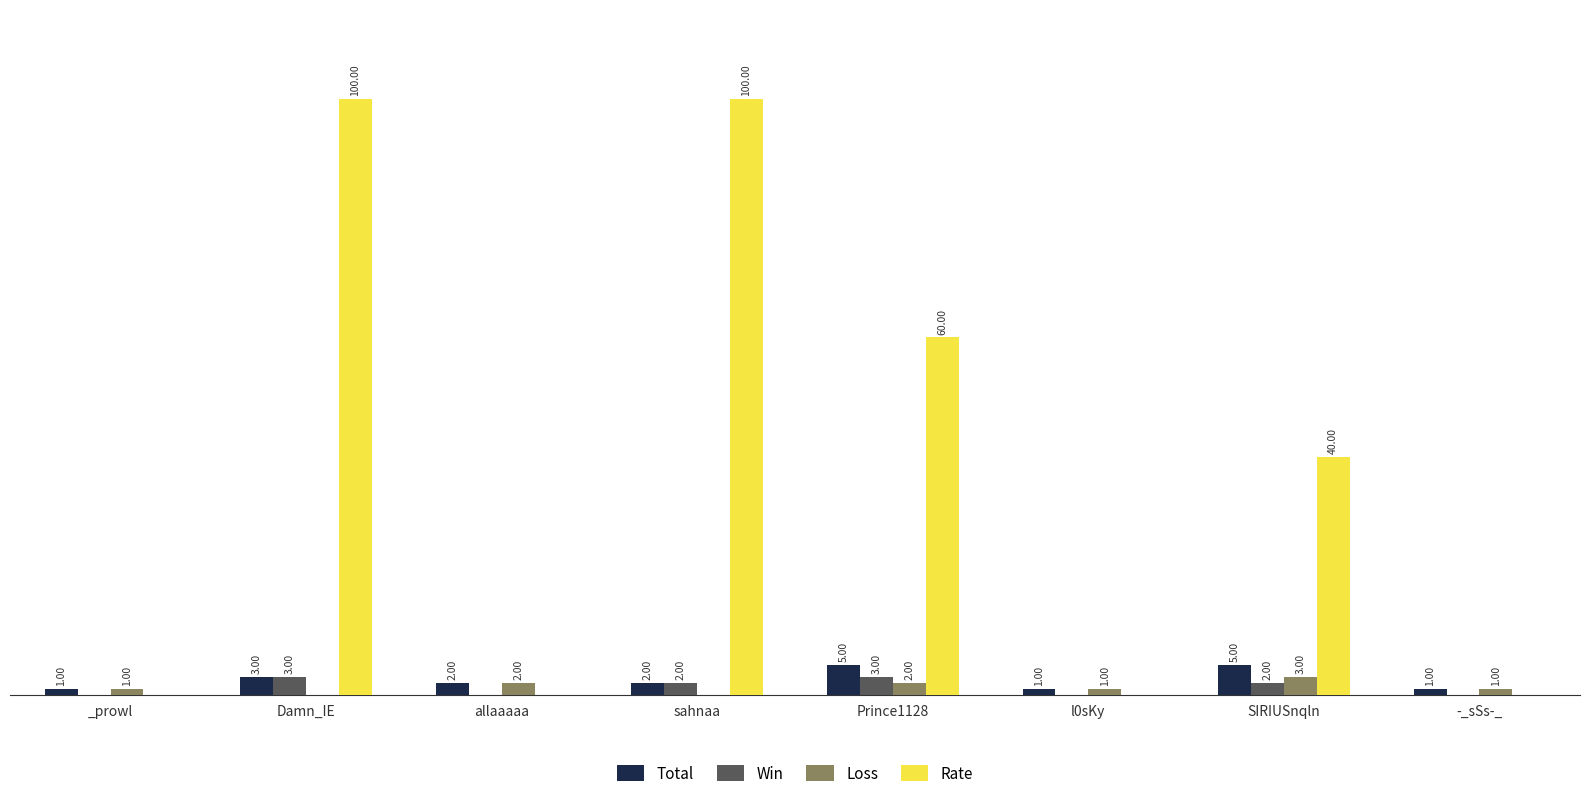

What are all the series names shown in the legend?

Total, Win, Loss, Rate